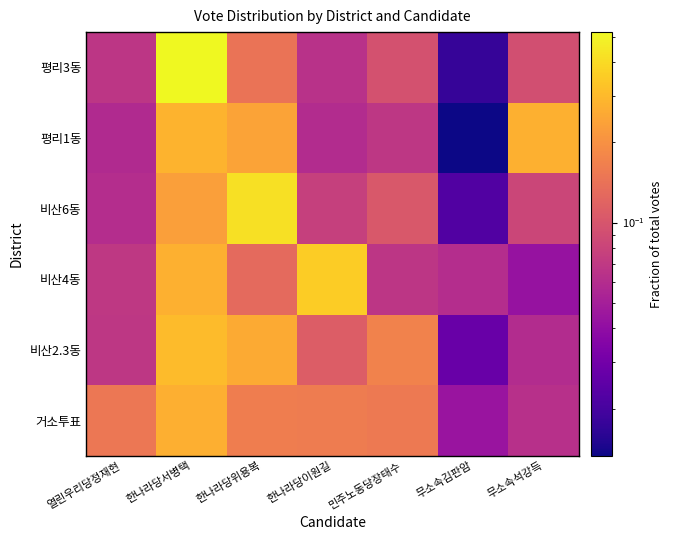

Which category has the highest value across all series?

한나라당서병택